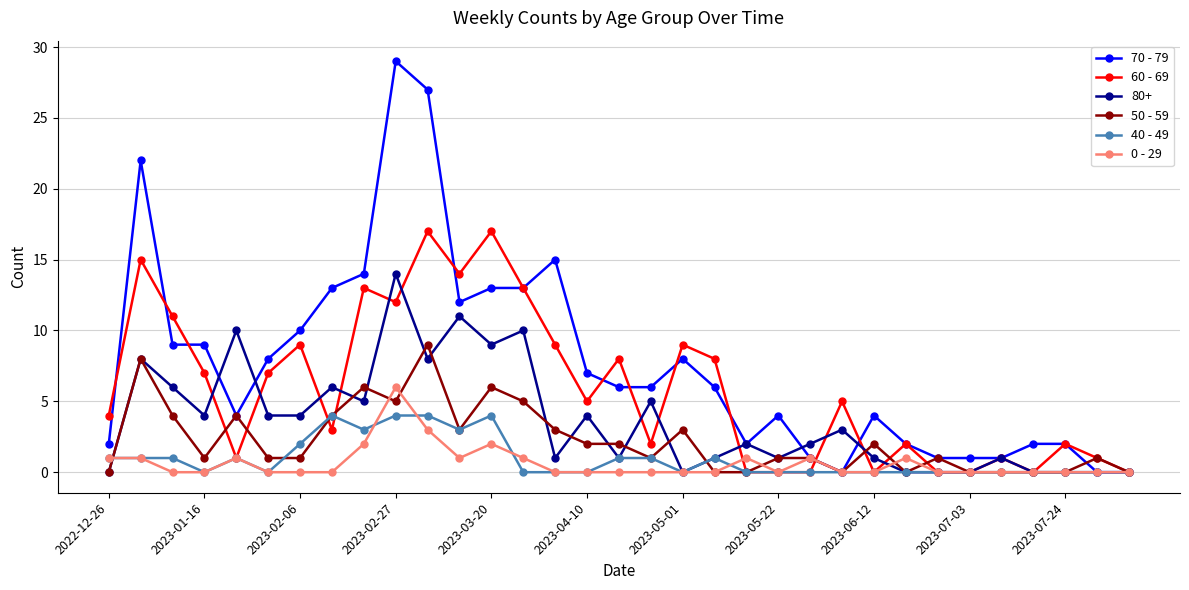

Which series has the widest spread of values?

70 - 79